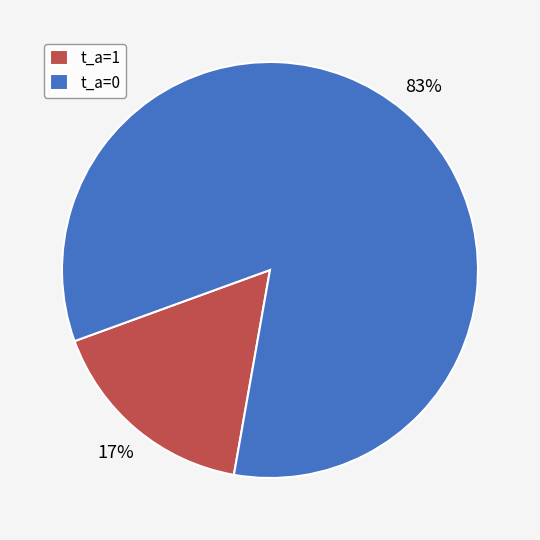

Rank the categories by value from highest to lowest.

t_a=0, t_a=1